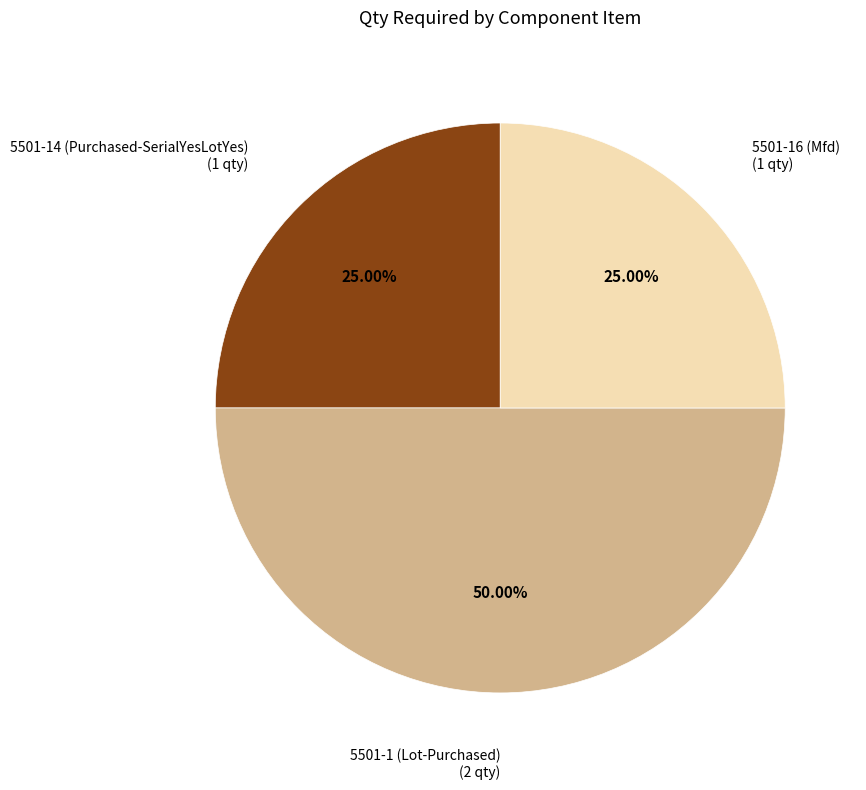

How many slices are in this pie chart?

3